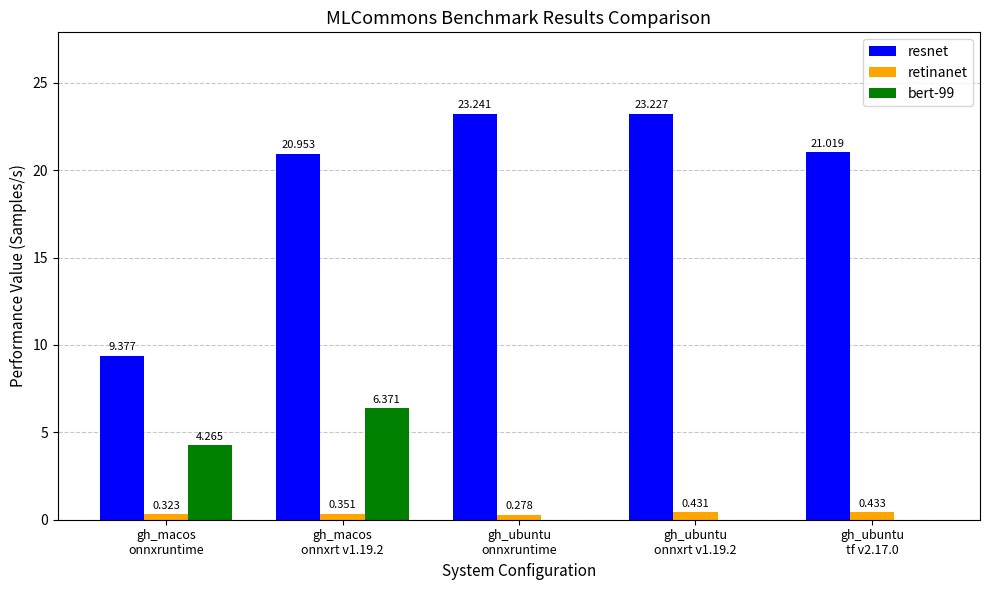

How many categories are shown in the chart?

5